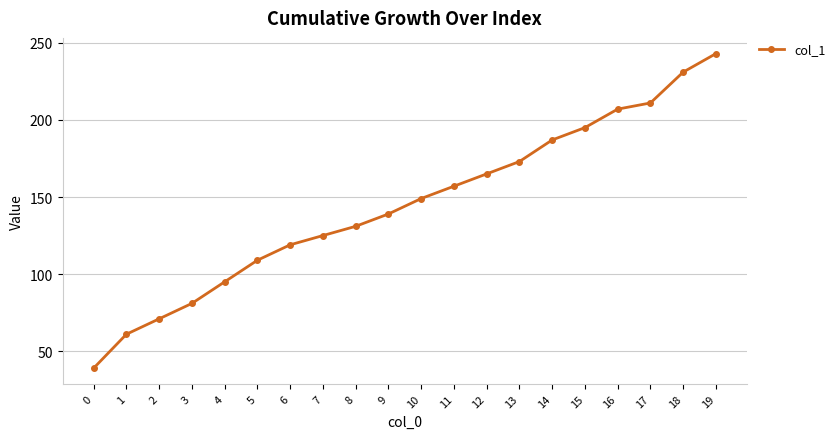

Is it true that the value at 11 is 157?

True